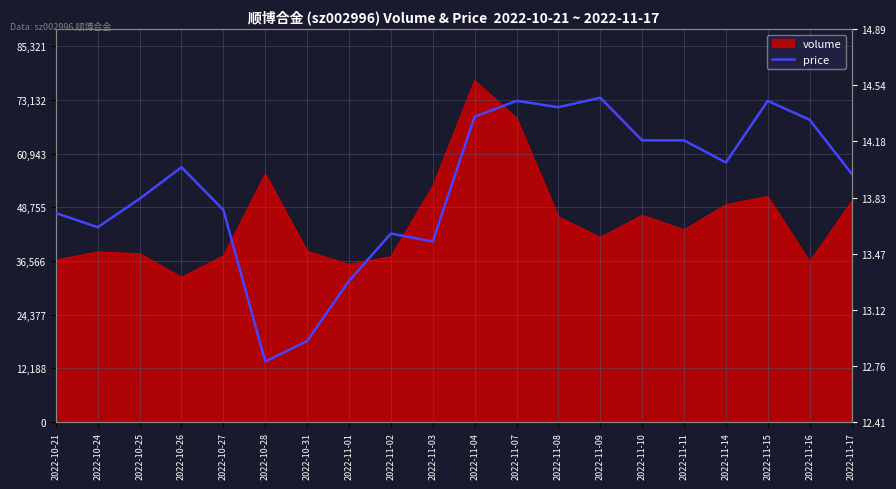

Reading left to right, transcribe all the data shown in this chart.

13.7	13.6	13.8	14.0	13.8	12.8	12.9	13.3	13.6	13.6	14.3	14.4	14.4	14.5	14.2	14.2	14.1	14.4	14.3	14.0